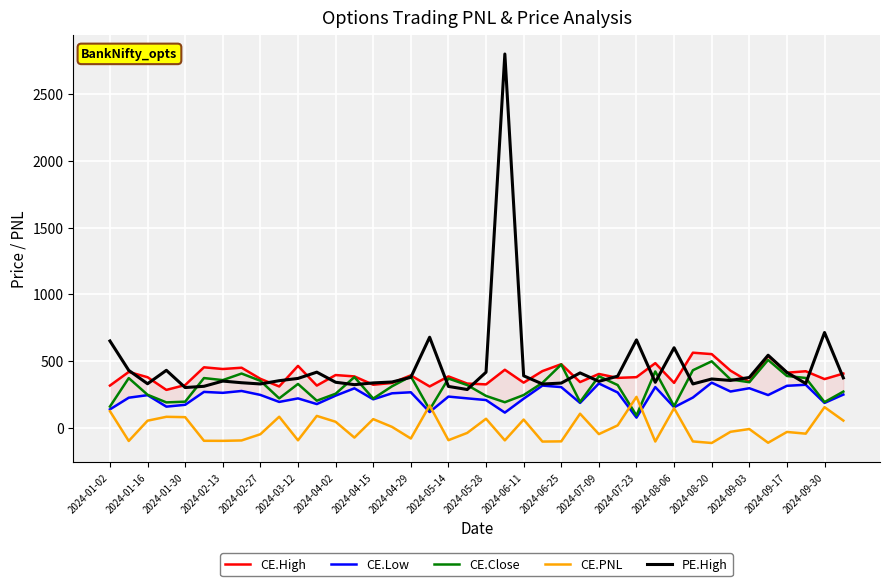

The value of PE.High at 2024-02-27 is 111.9. True or false?

False